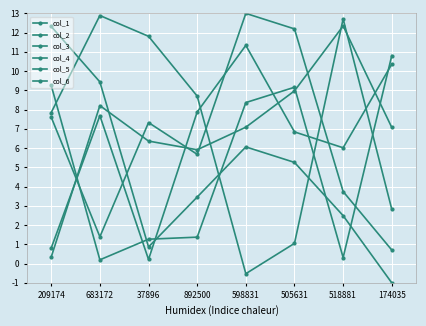

Does the chart display data point markers on the line(s)?

Yes